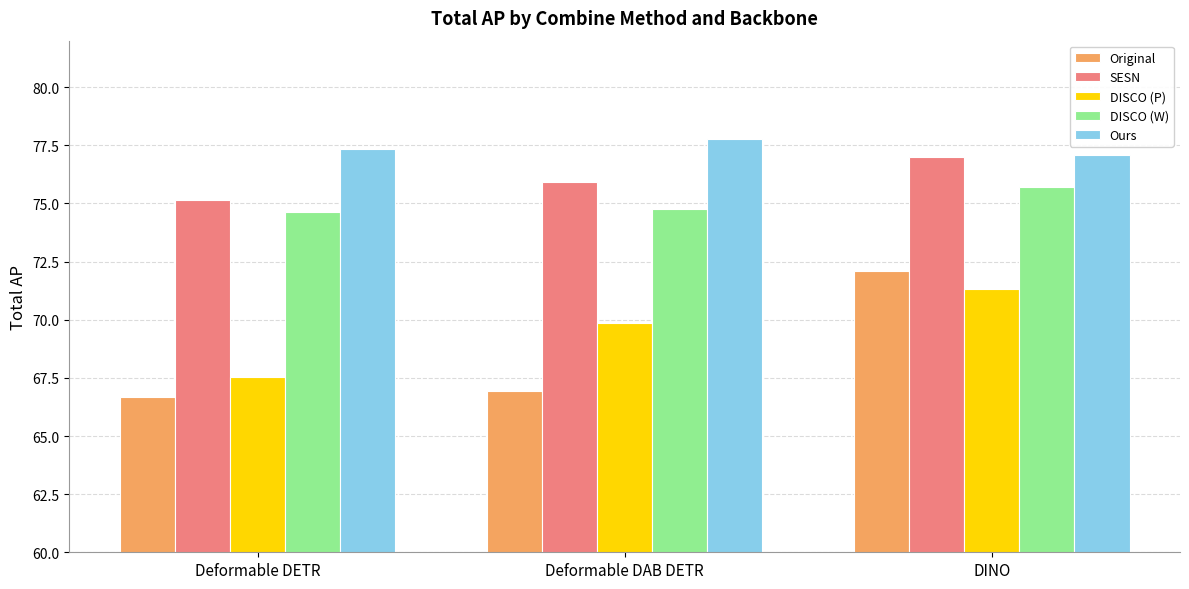

List the labels in order of SESN value, largest first.

DINO, Deformable DAB DETR, Deformable DETR